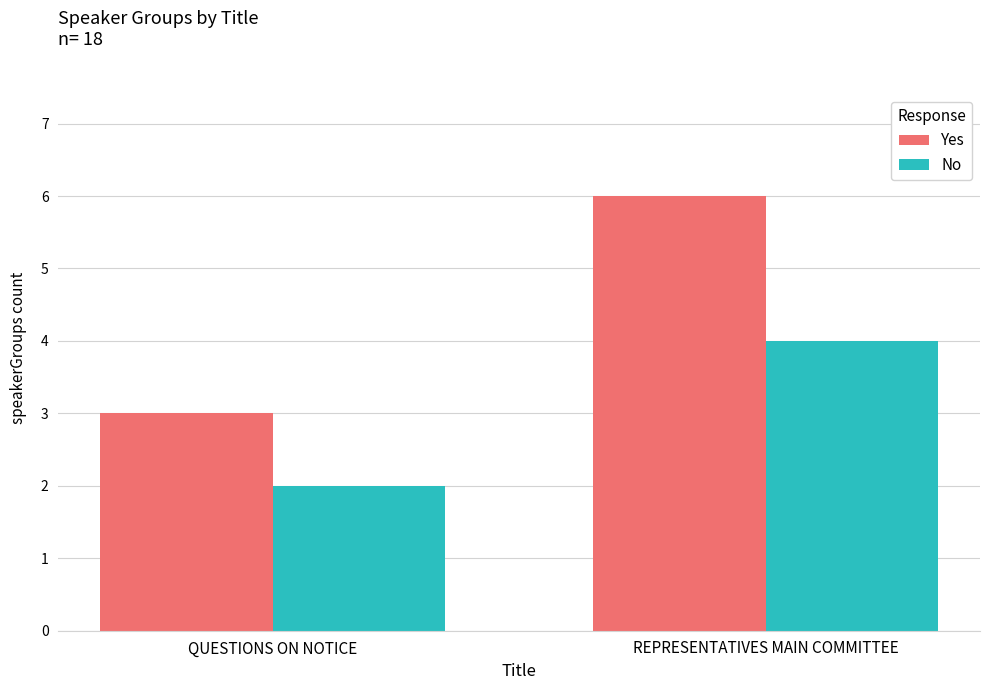

Reading right to left, list all the values displayed in this chart.

Yes: REPRESENTATIVES MAIN COMMITTEE=6	QUESTIONS ON NOTICE=3
No: REPRESENTATIVES MAIN COMMITTEE=4	QUESTIONS ON NOTICE=2